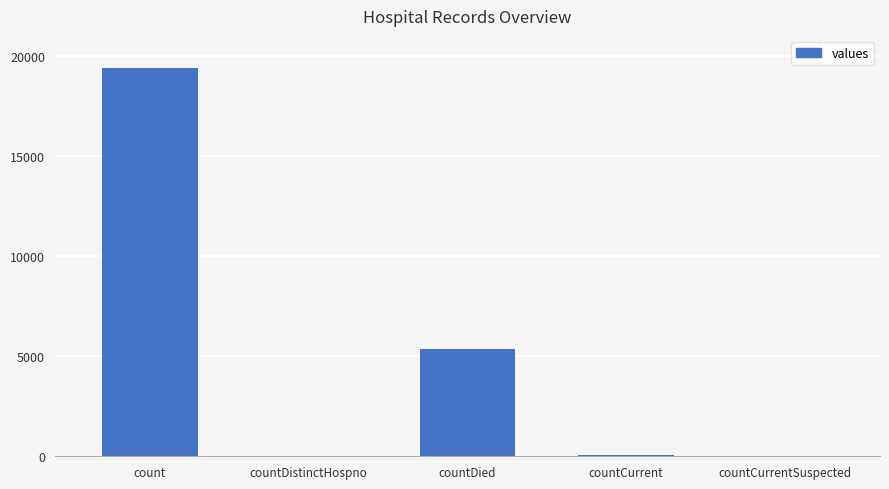

How many distinct data groups are displayed?

1